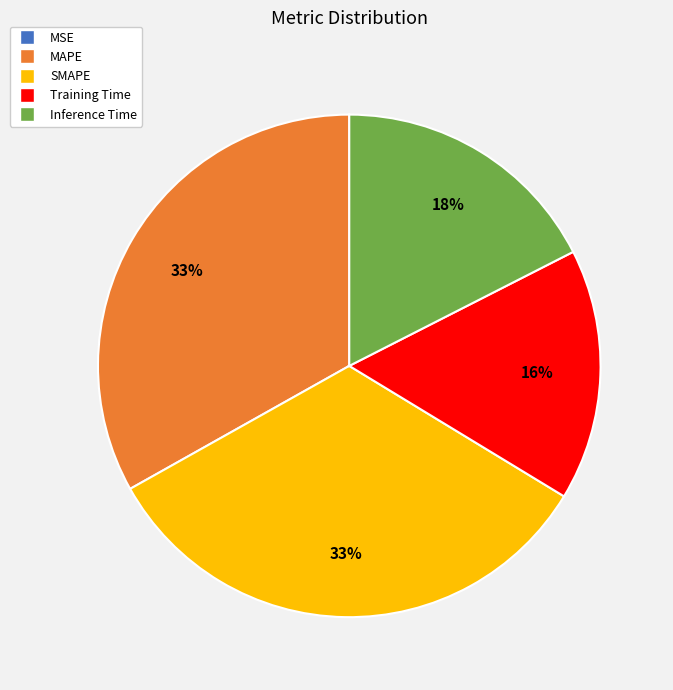

Is the sum of SMAPE and Inference Time greater than half?

Yes